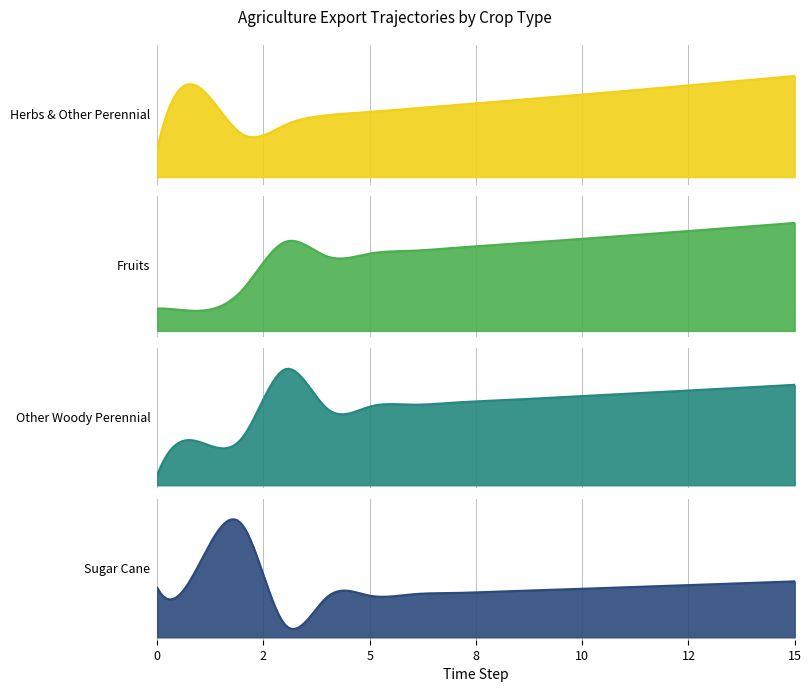

Is it true that exports_agrc_sugar_cane equals 552712.8 at 3?

True